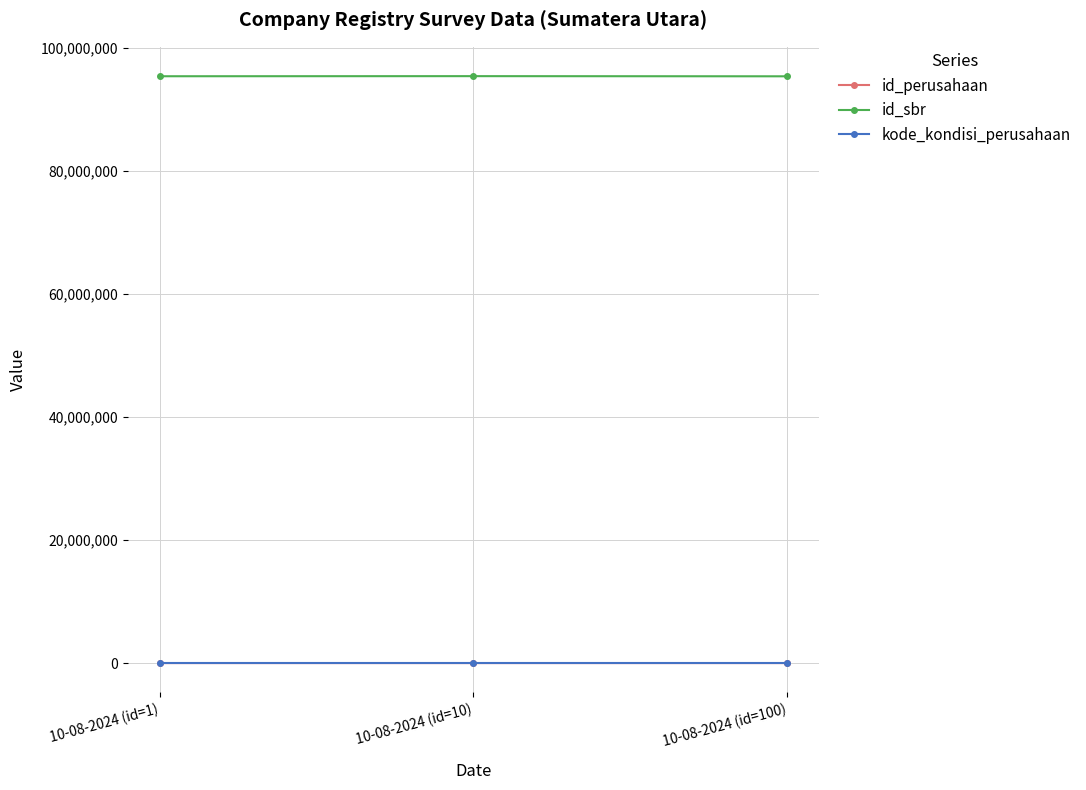

The value of id_sbr at 10-08-2024 (id=1) is 158737515. True or false?

False